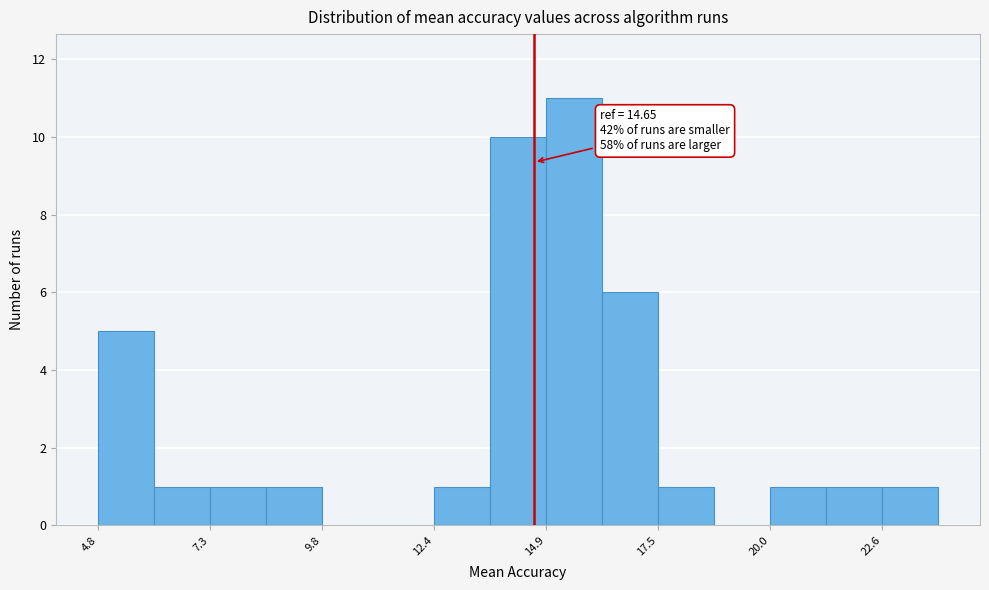

Read against the x-axis, roughly where is the centre of the tallest bar?

15.5